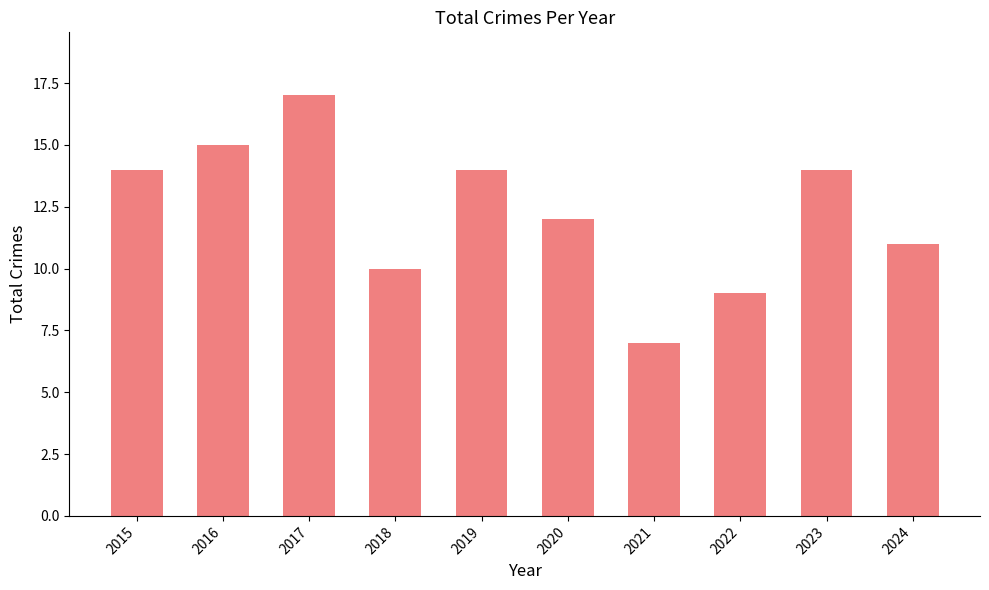

Reading left to right, transcribe all the data shown in this chart.

14	15	17	10	14	12	7	9	14	11